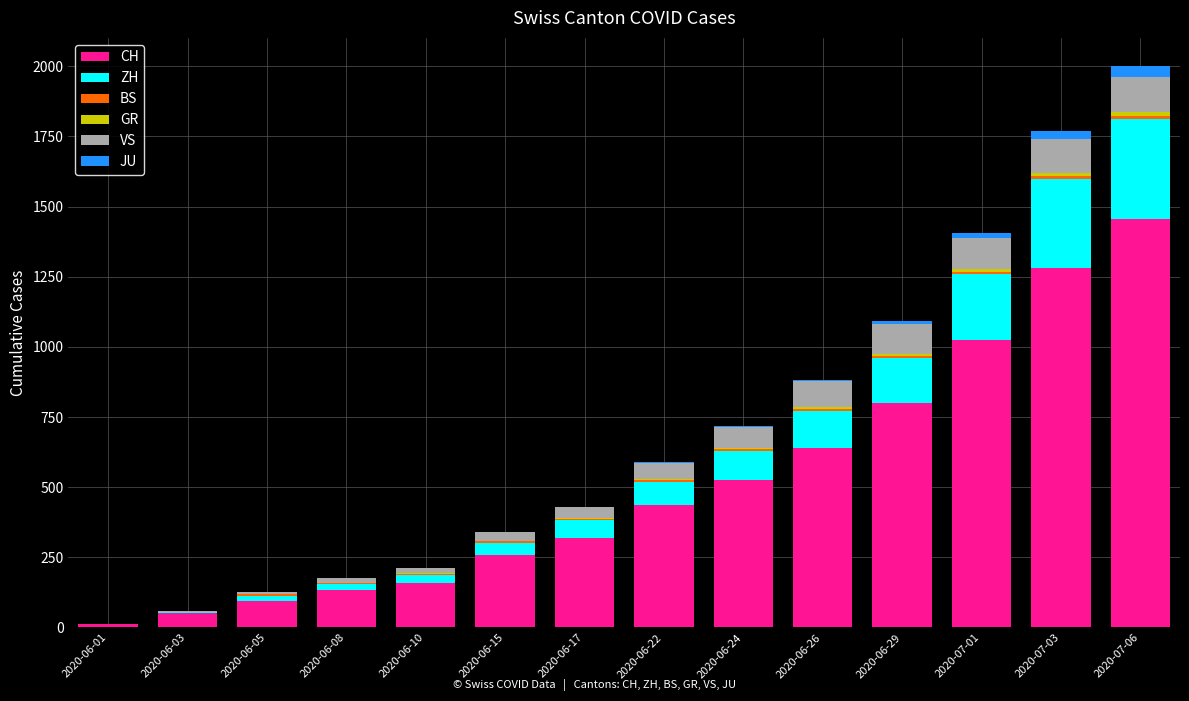

Does the chart contain stacked bars?

Yes